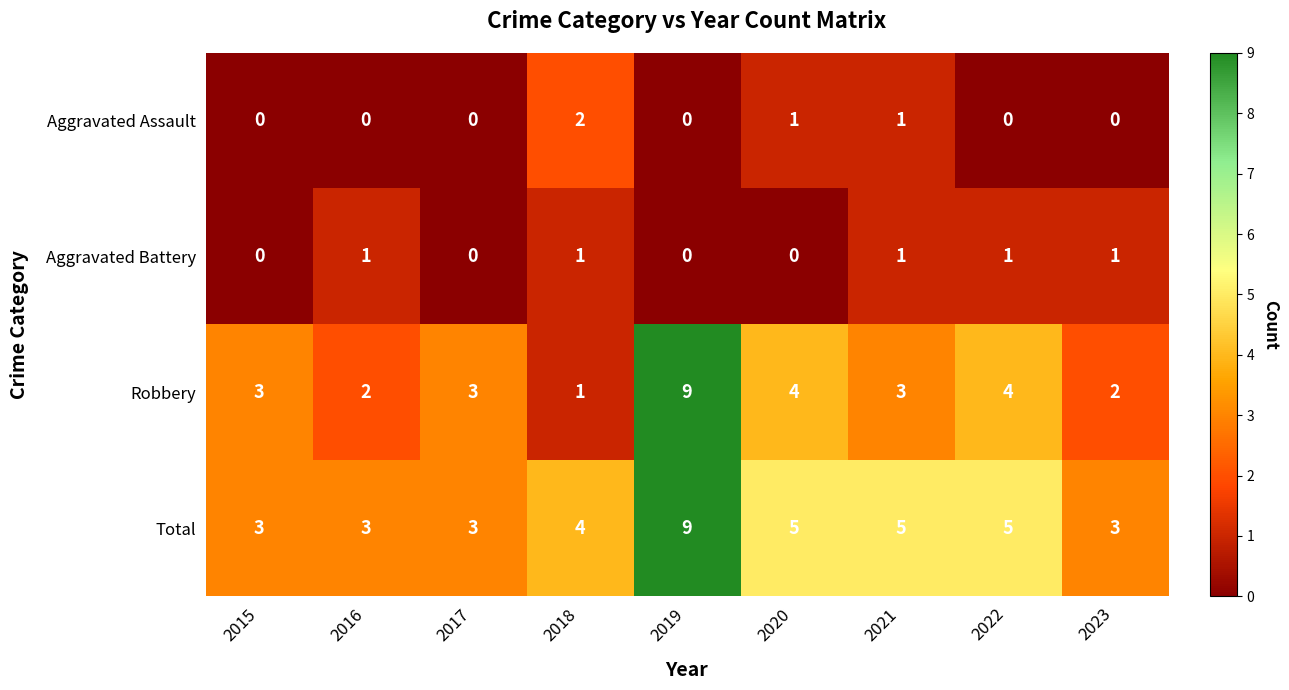

Which series has the widest spread of values?

Robbery